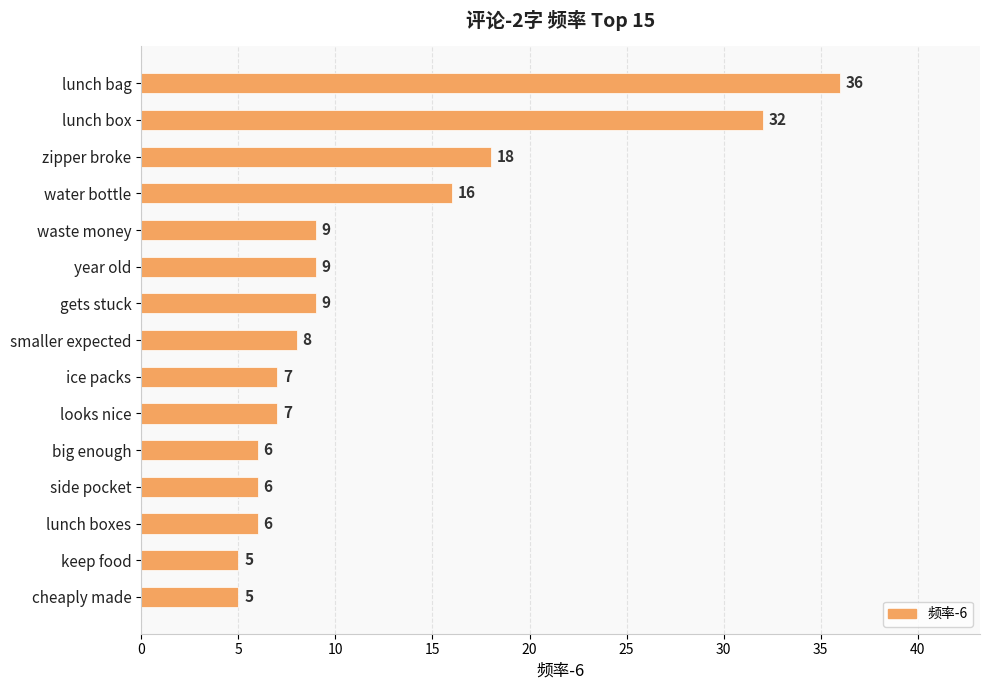

The chart shows a value of 9 at waste money. True or false?

True